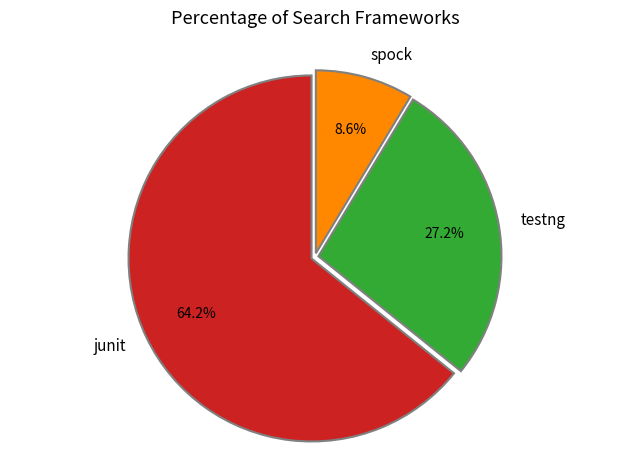

Do testng and spock together represent more than half of the pie?

No